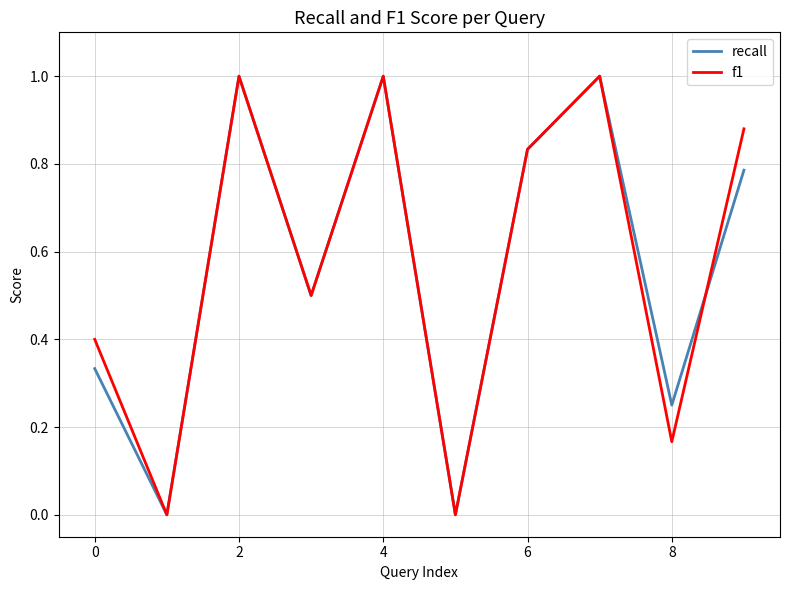

Is this an area chart (filled region under the line)?

No